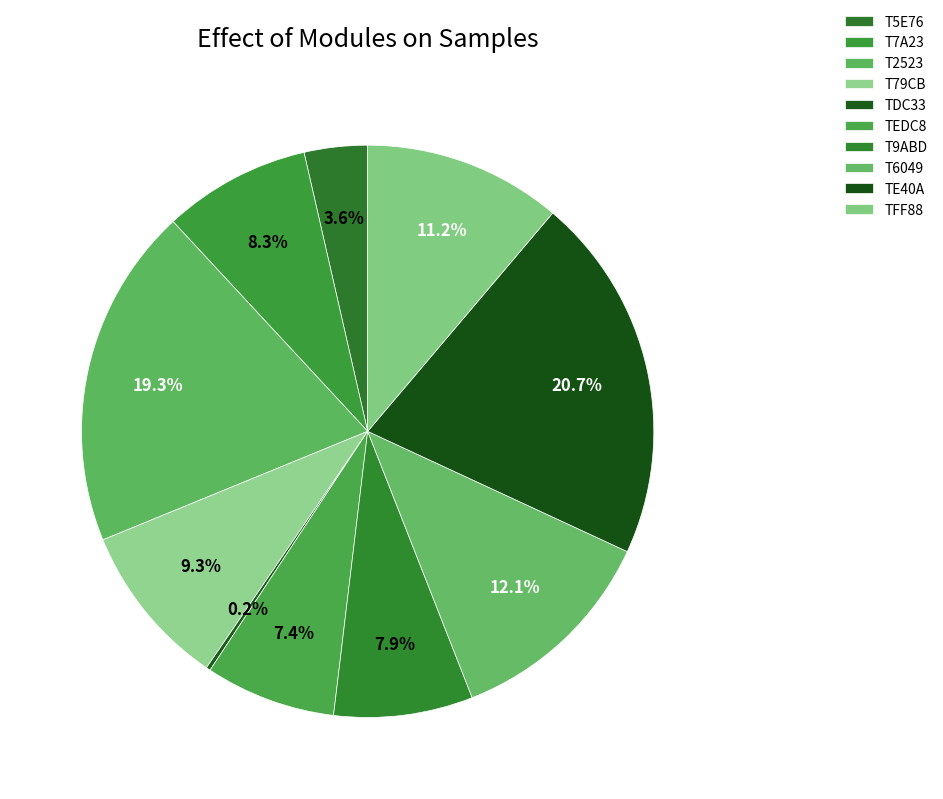

What is the total percentage of TEDC8 and T9ABD?

15.2%